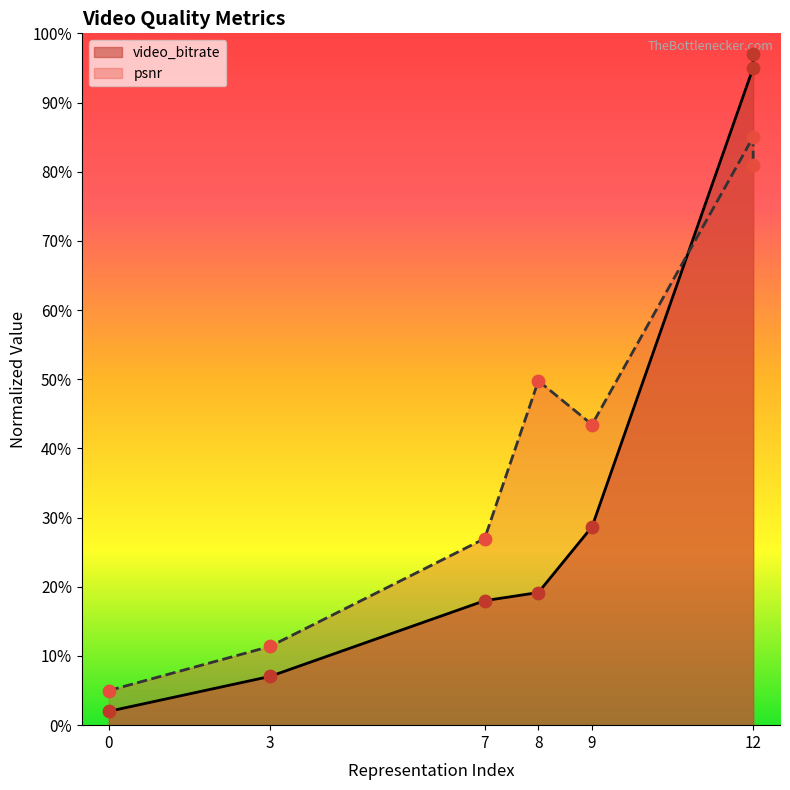

Which series contains the lowest Y value?

video_bitrate